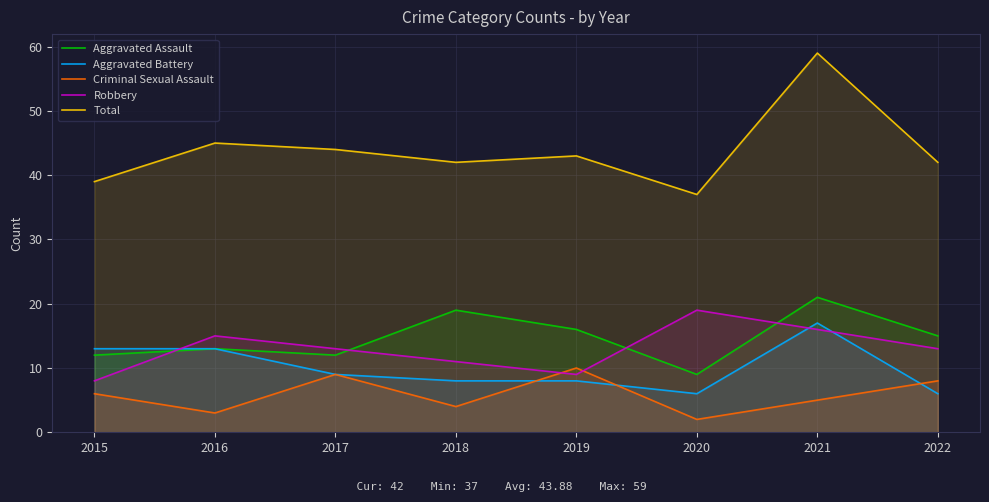

Which label corresponds to the largest value in the chart?

2021